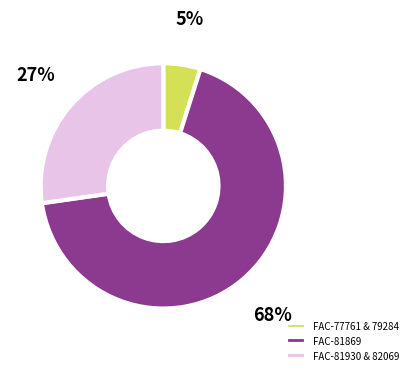

Which category has the smallest portion of the pie?

FAC-79284